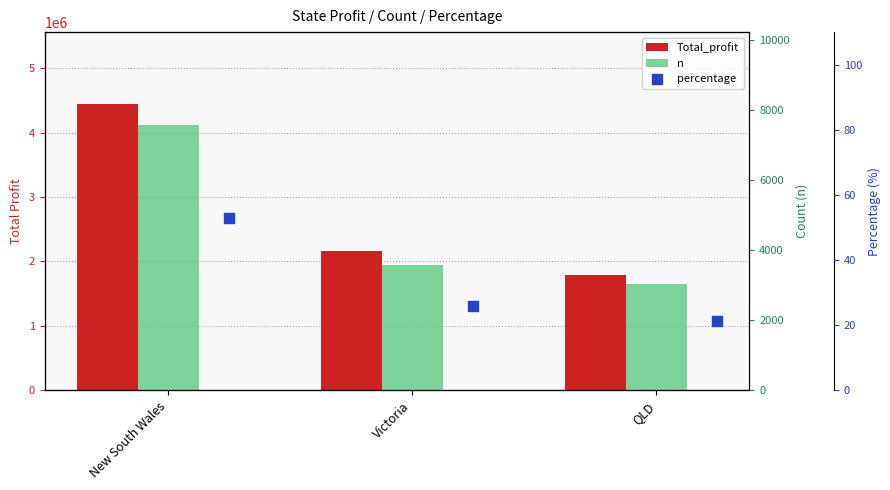

What is the total value across all series at Victoria?

2171883.6